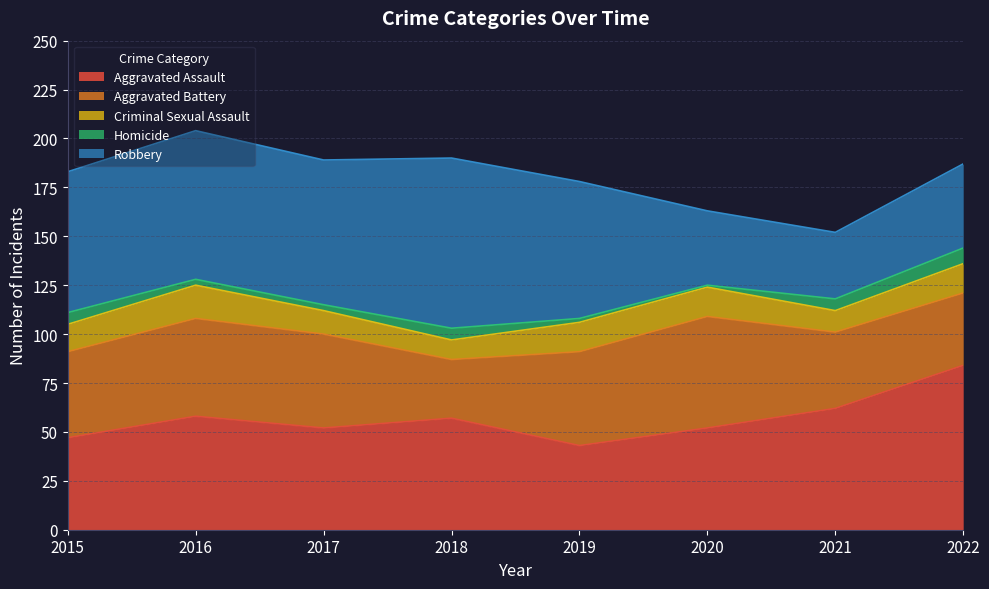

Which series has the largest total across all categories?

Robbery